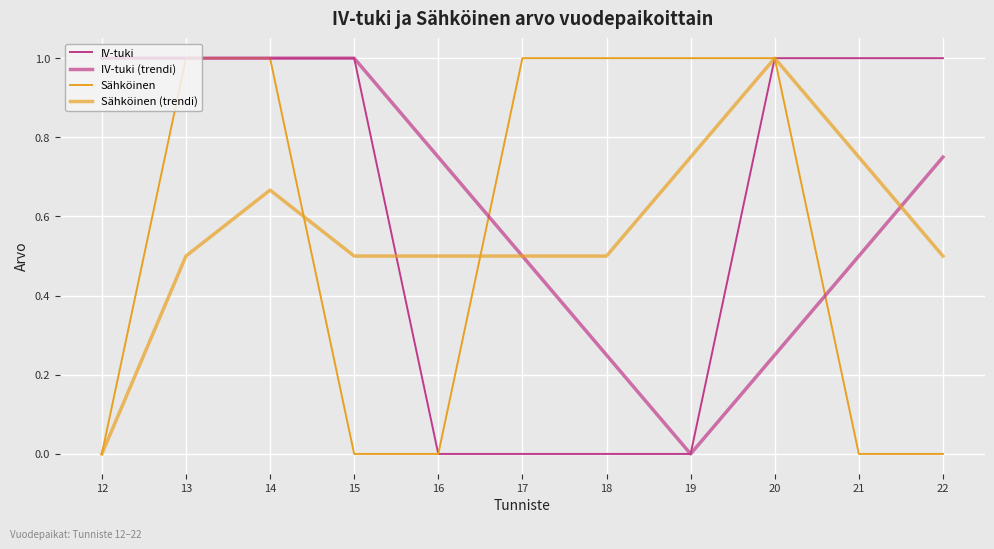

How many values in the Sähköinen series are below 1?

5